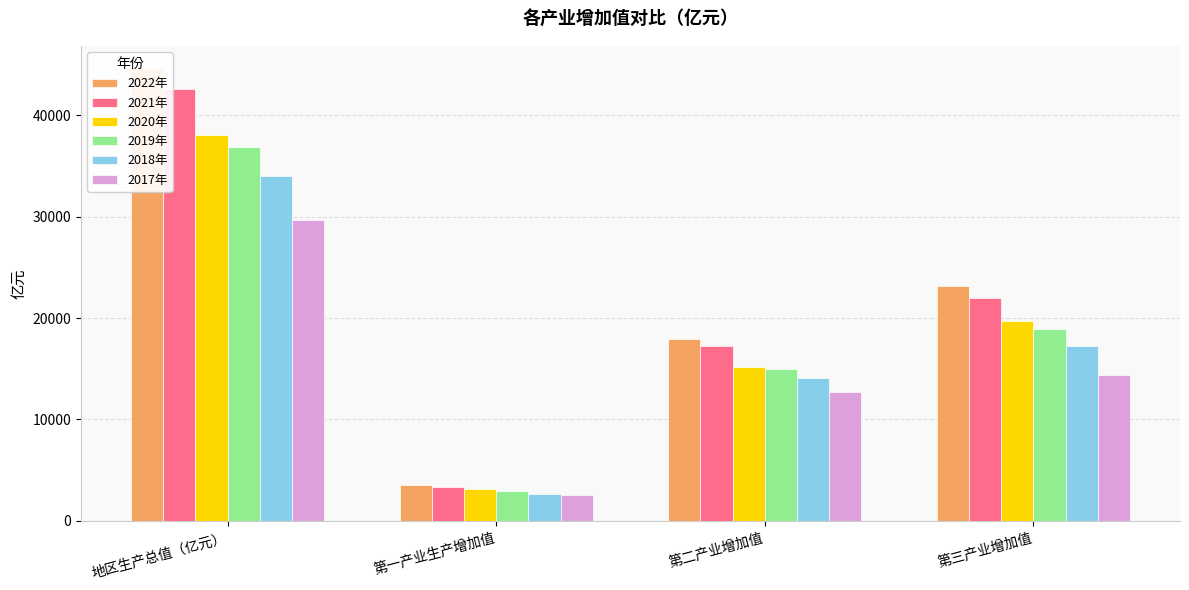

The 2020年 series shows 21441.8 at 地区生产总值（亿元）. True or false?

False